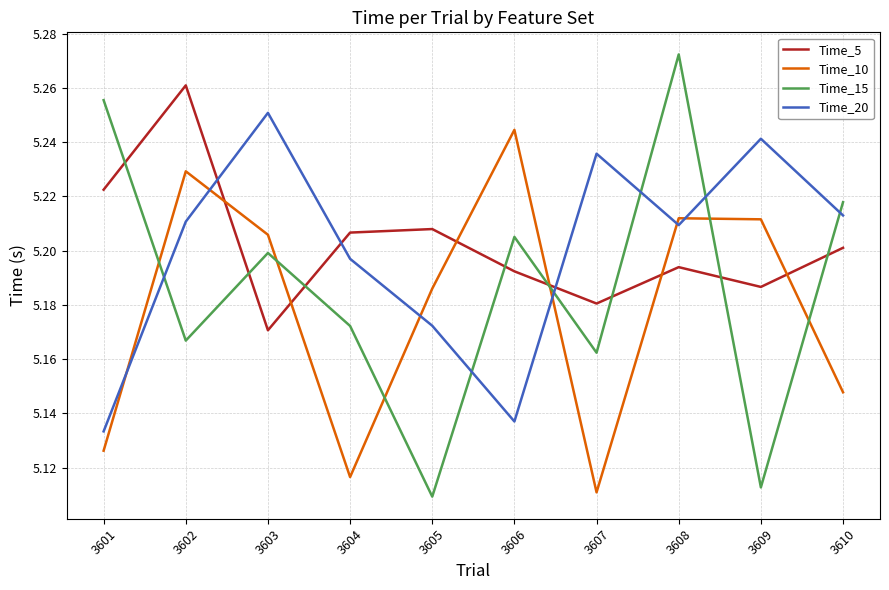

At which label does Time_10 reach its peak?

3606